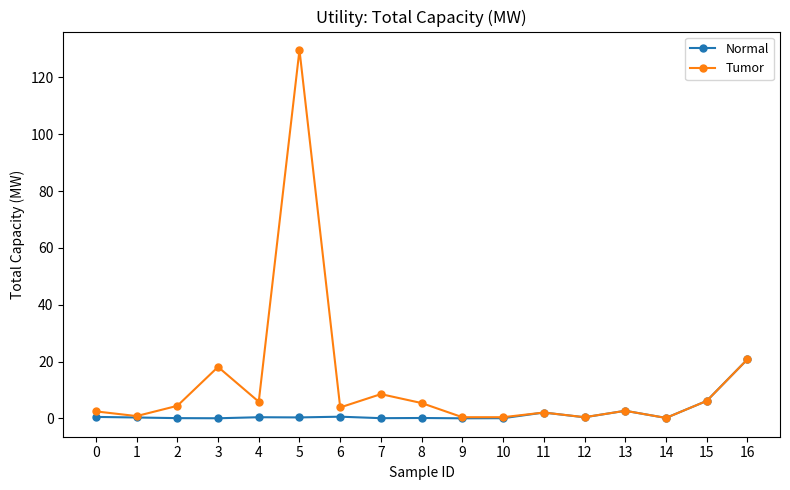

What is the average value of the Normal series?

2.0